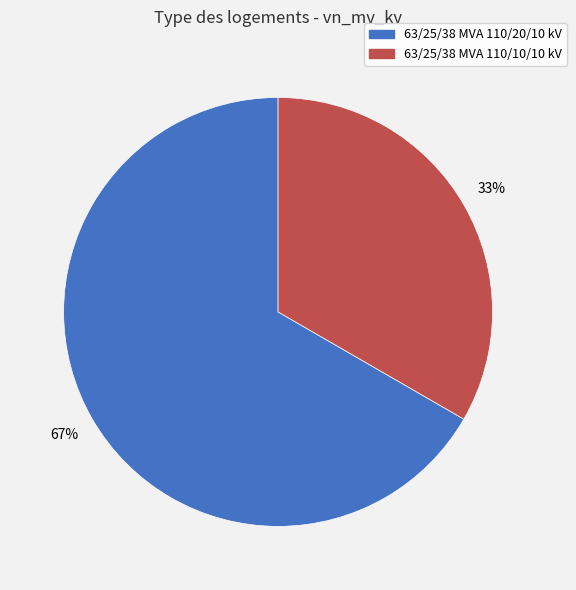

Do 63/25/38 MVA 110/10/10 kV and 63/25/38 MVA 110/20/10 kV together represent more than half of the pie?

Yes